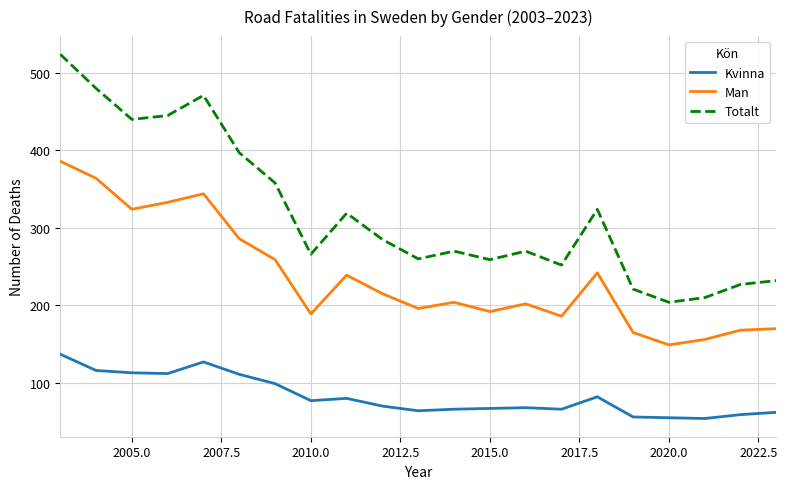

What are all the series names shown in the legend?

Kvinna, Man, Totalt